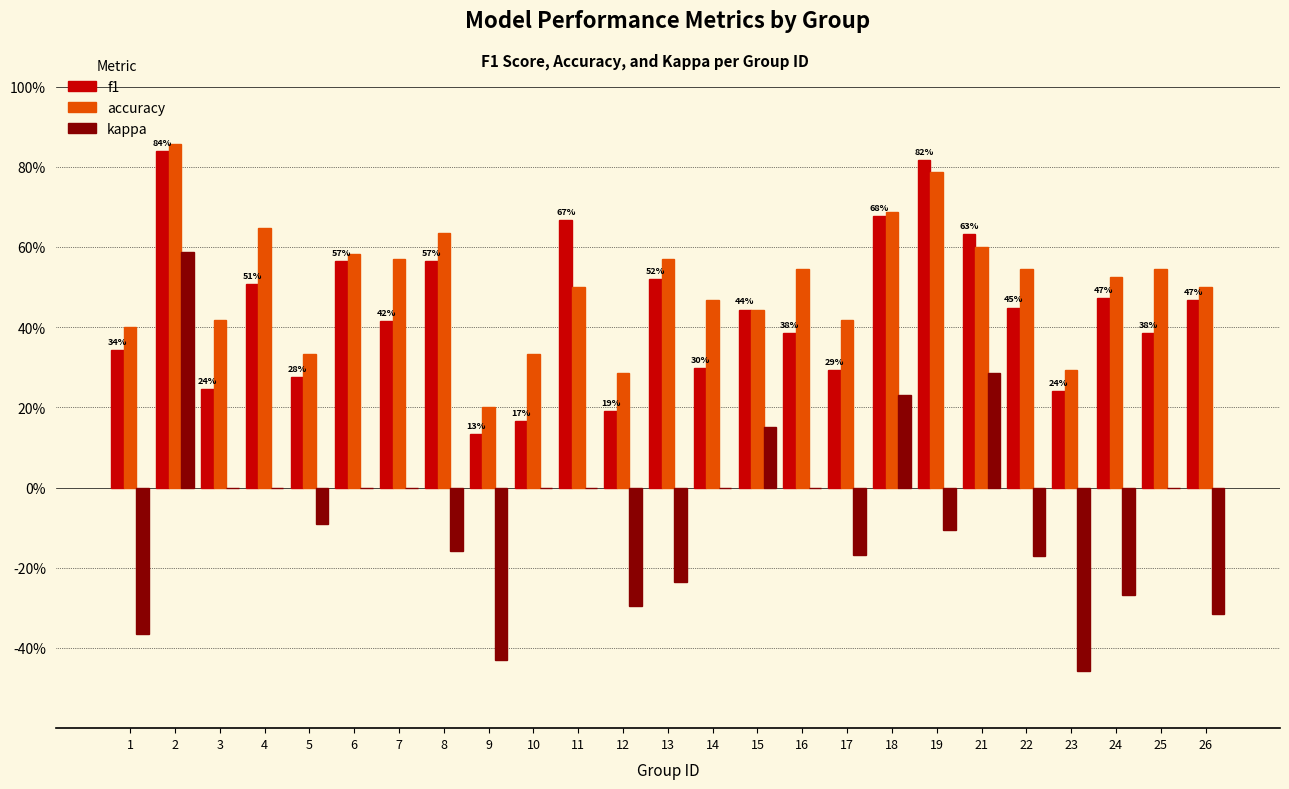

What is the sum of the accuracy values at 17 and 7?

1.0